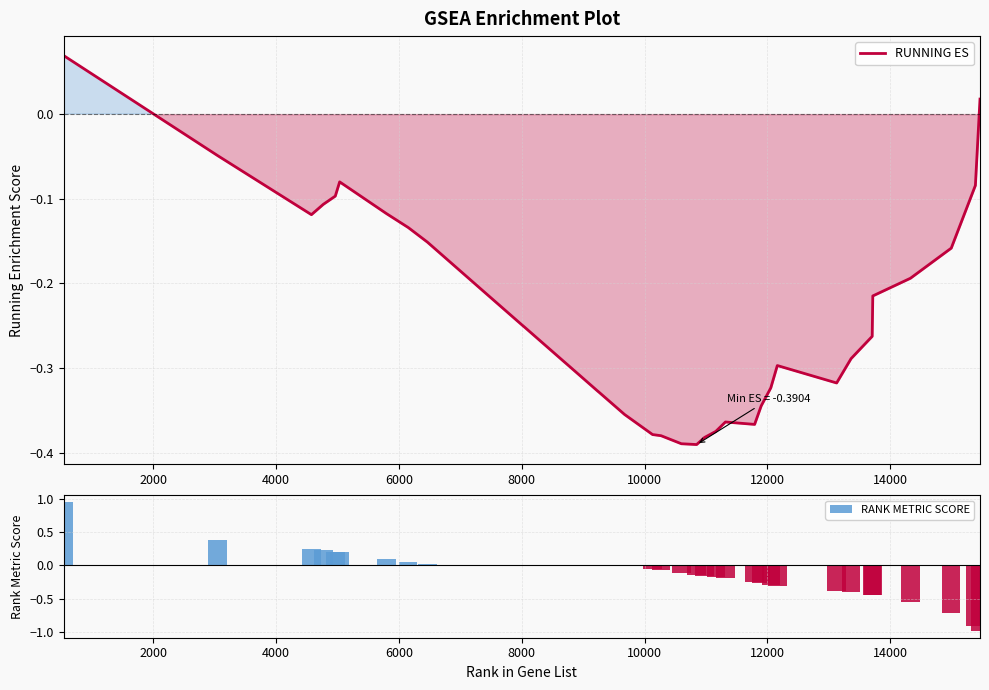

How many groups of bars are there?

39